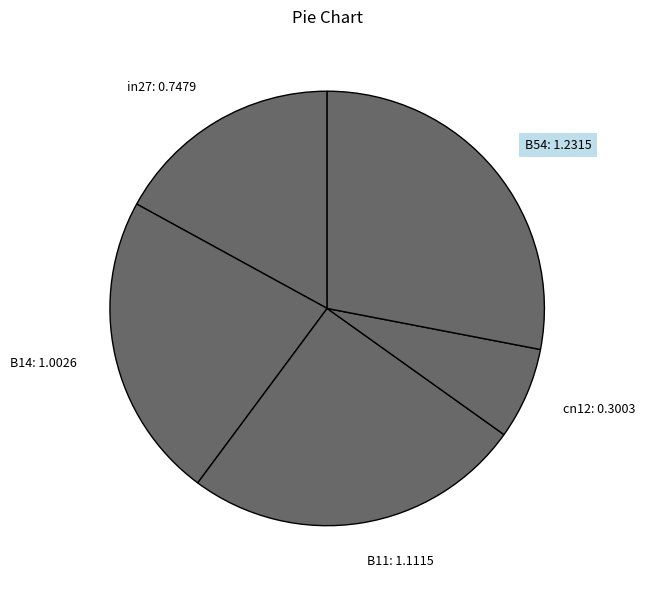

What is the ratio of the value at cn12: 0.3003 to the value at B11: 1.1115?

0.3